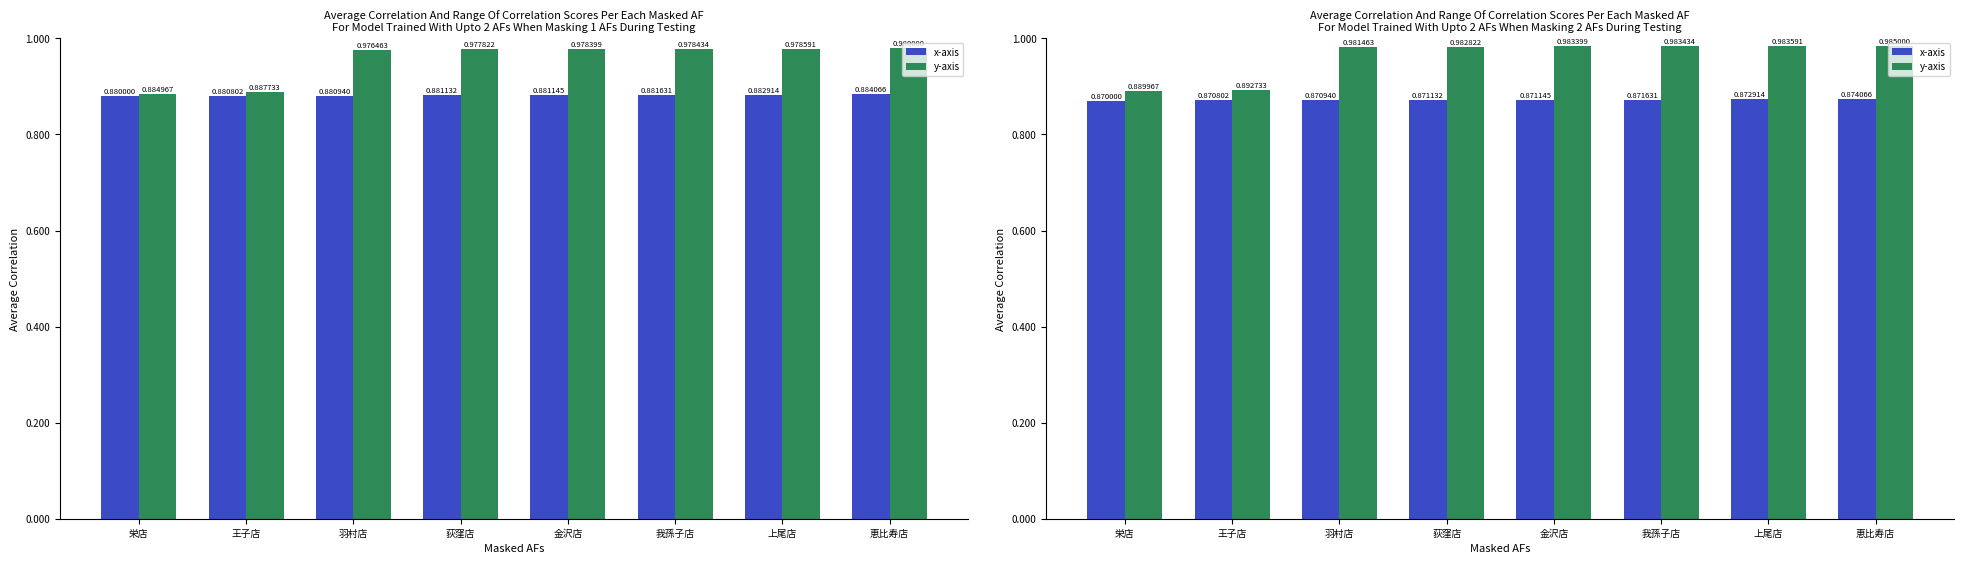

Does the chart contain stacked bars?

No